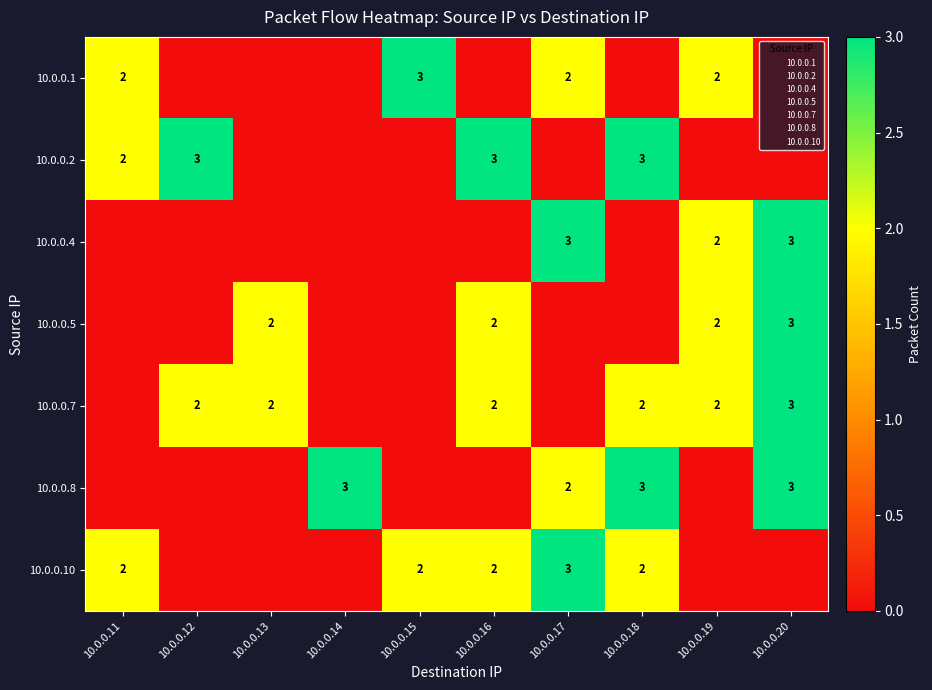

Which category has the lowest value across all series?

10.0.0.12